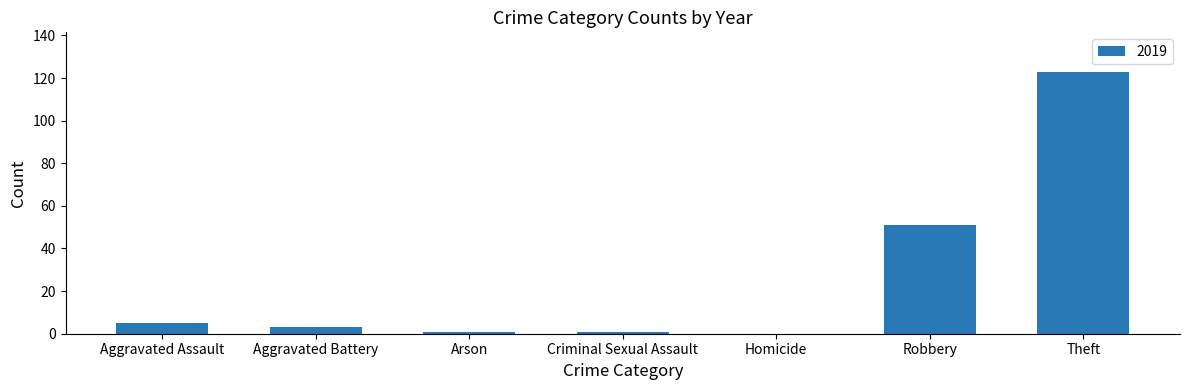

At which category does the chart reach its peak across all series?

Theft